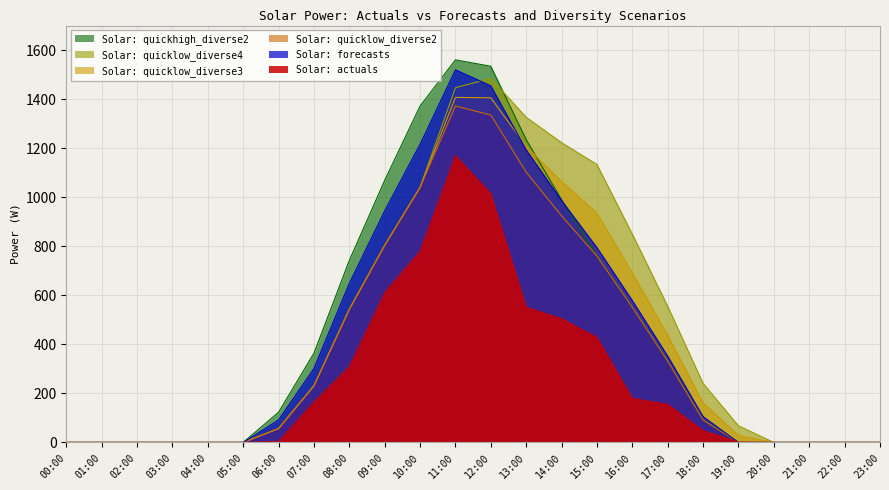

At how many categories does at least one series exceed 780?

8